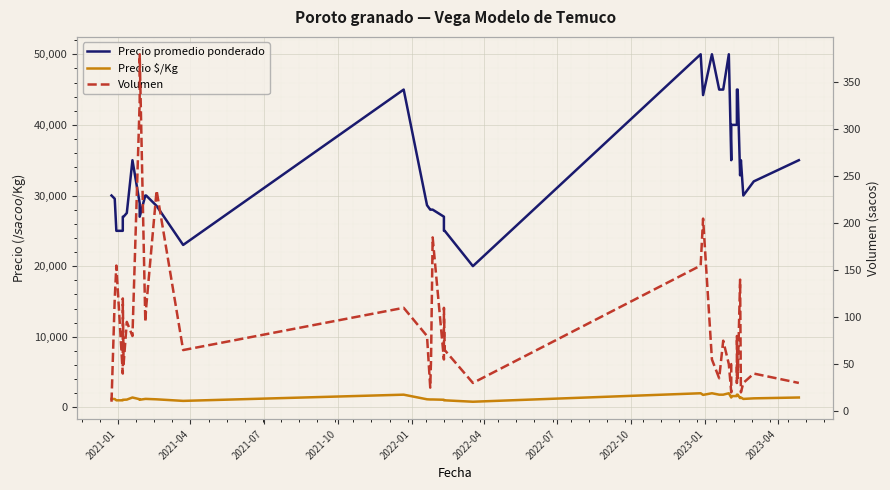

In Volumen, how many points are higher than both neighbors (excluding endpoints)?

13